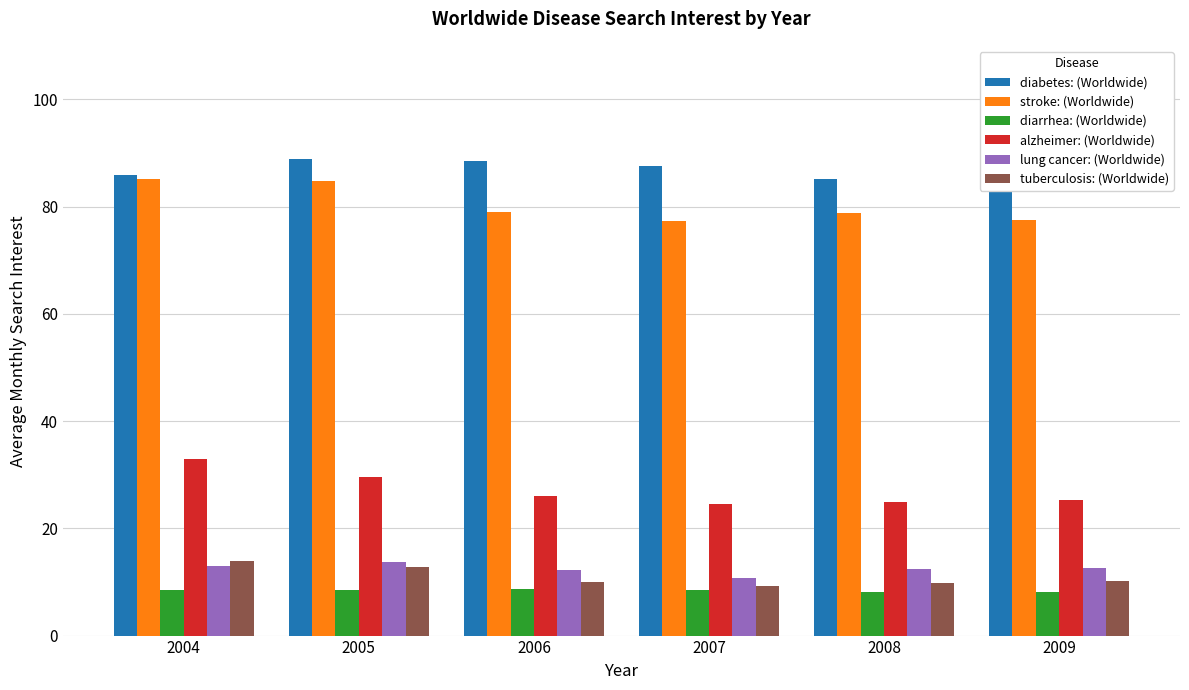

What is the difference between the highest and lowest values at 2005?

80.3